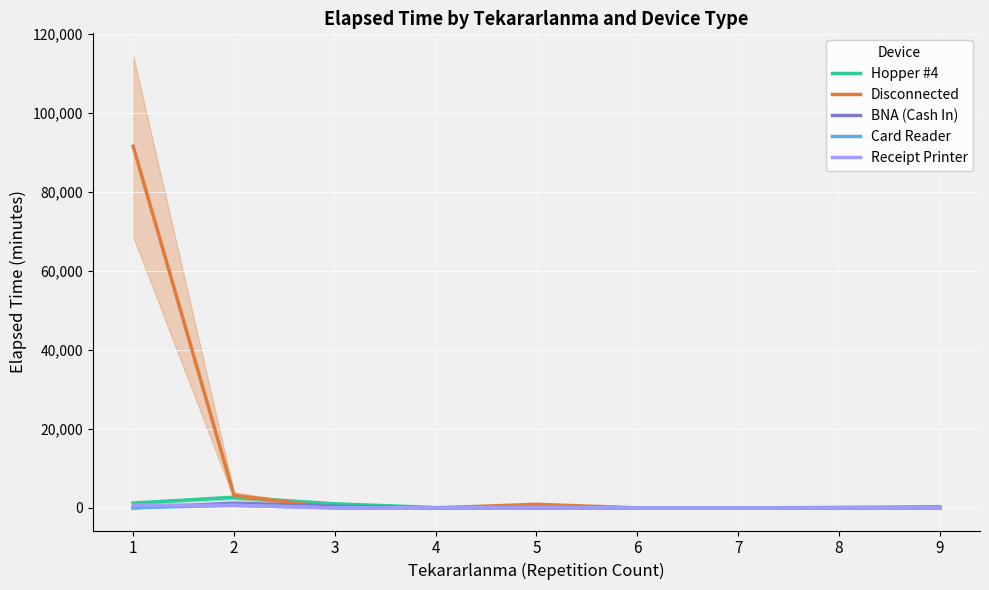

Which label corresponds to the largest value in the chart?

1